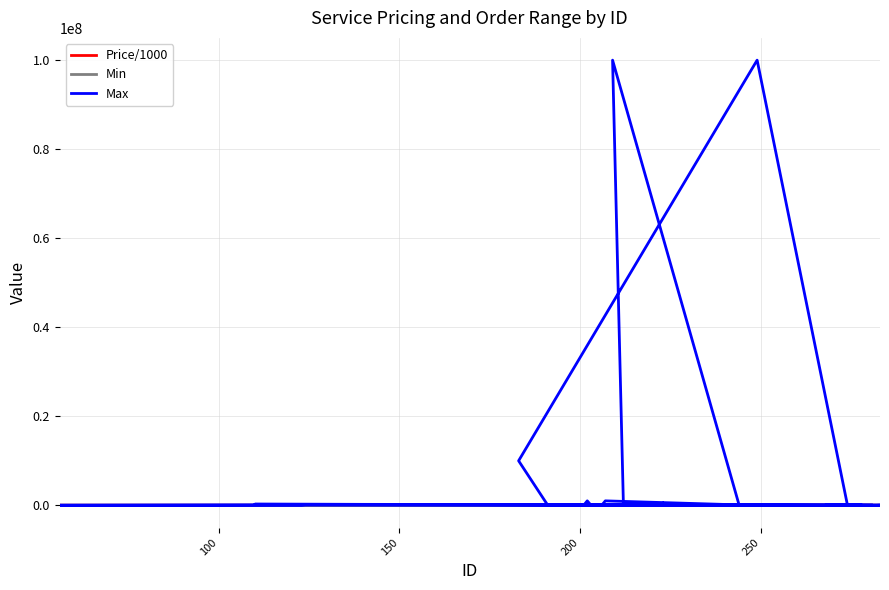

In Price/1000, how many points are lower than both neighbors (excluding endpoints)?

10